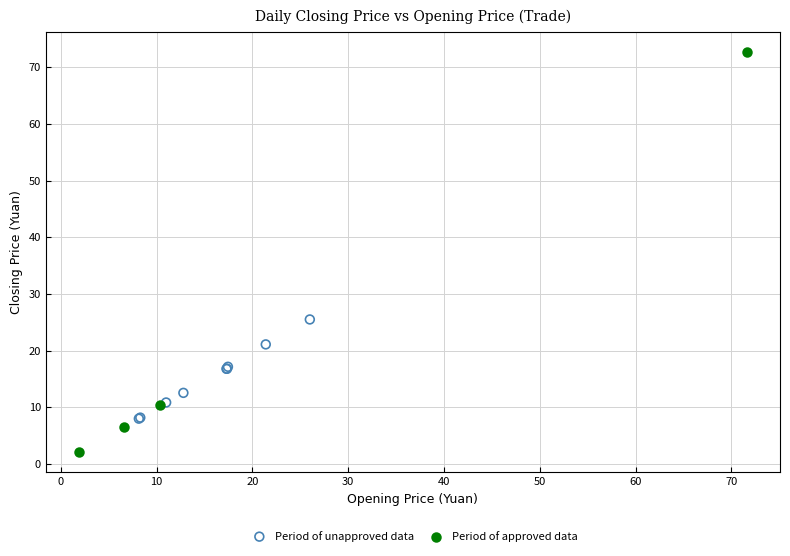

Which series contains the lowest Y value?

Period of approved data